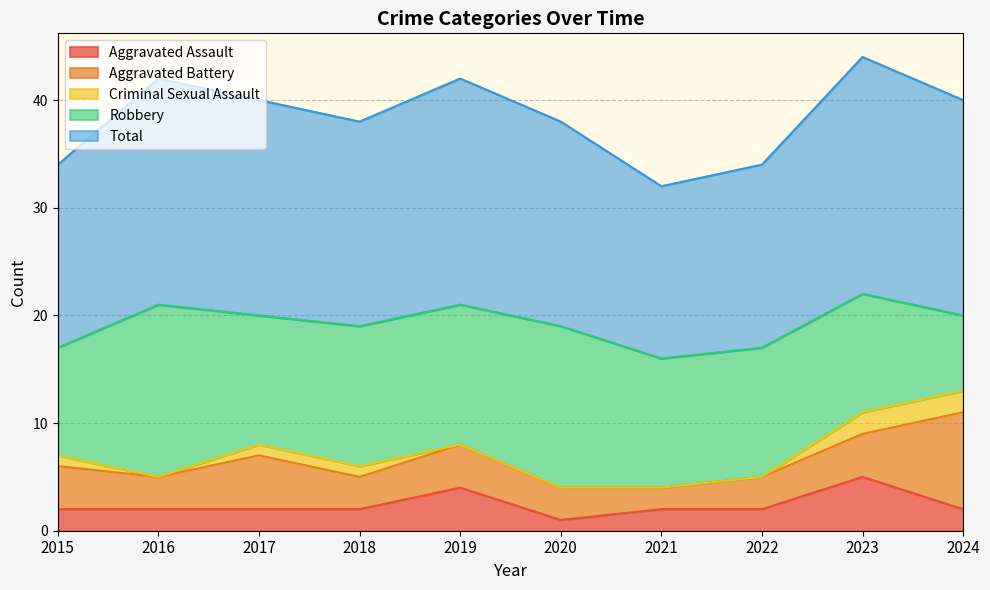

What is the approximate value of Aggravated Assault at 2016?

2